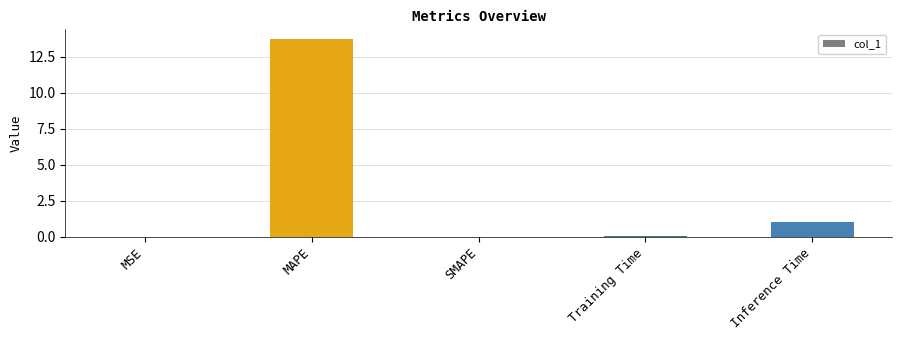

The value at MAPE is 13.7. True or false?

True